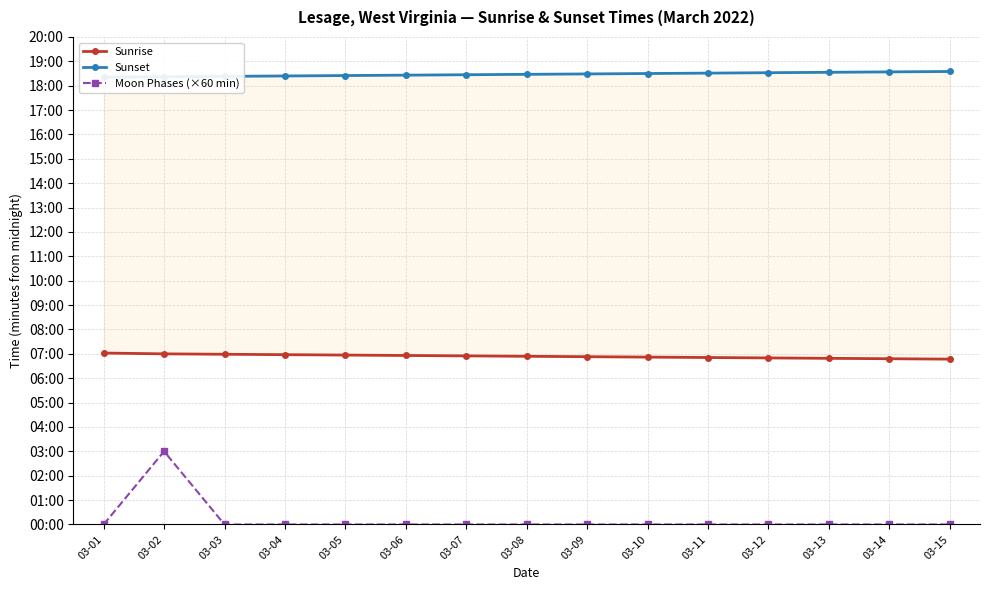

The Sunset series shows 1109 at 03-09. True or false?

True